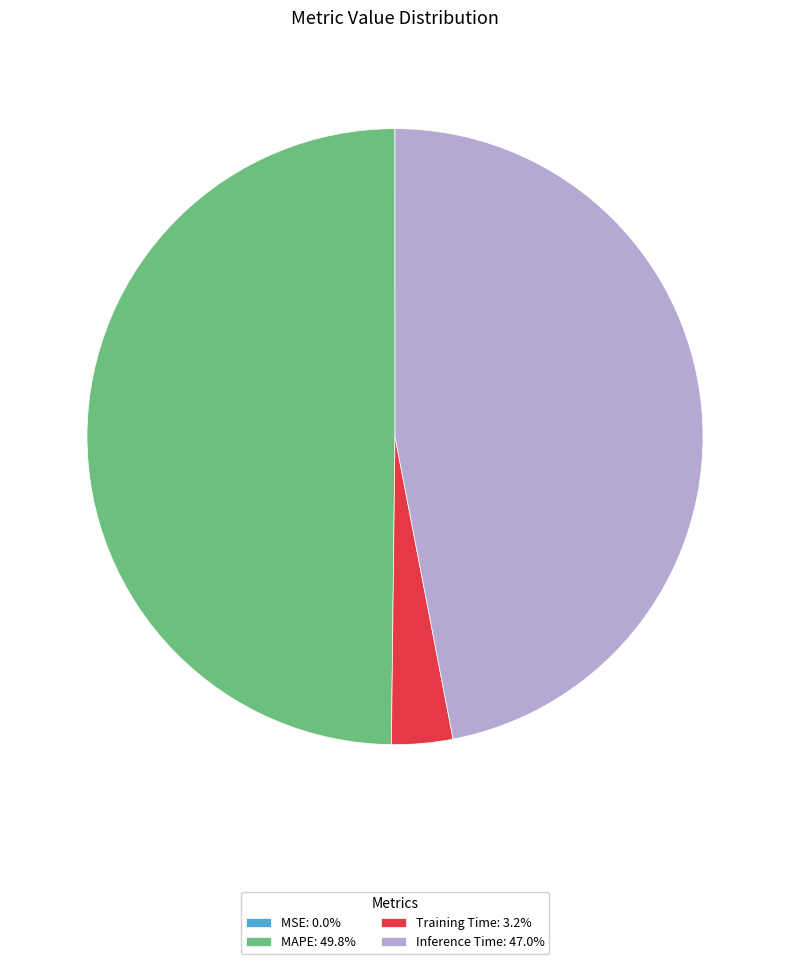

Do Training Time: 3.2% and MAPE: 49.8% together represent more than half of the pie?

Yes